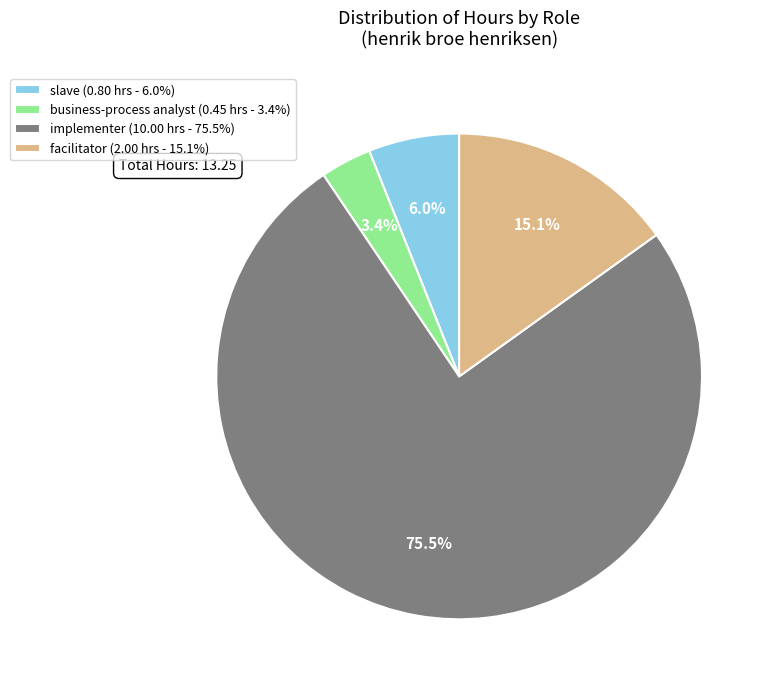

Count the number of slices in the pie.

4